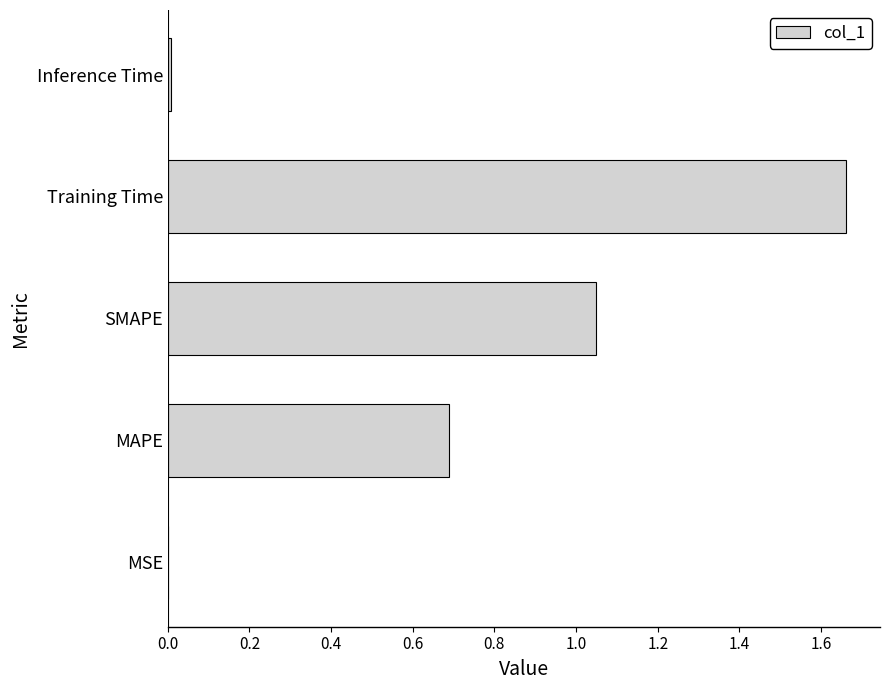

The chart shows a value of 0.9 at MAPE. True or false?

False